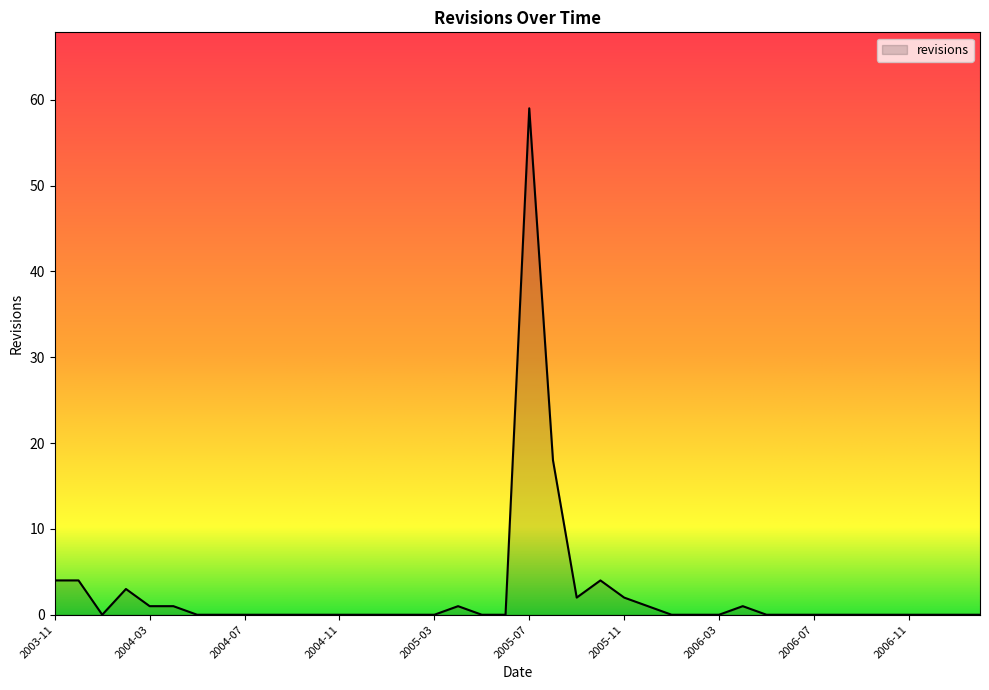

What is the maximum value shown in the chart?

59